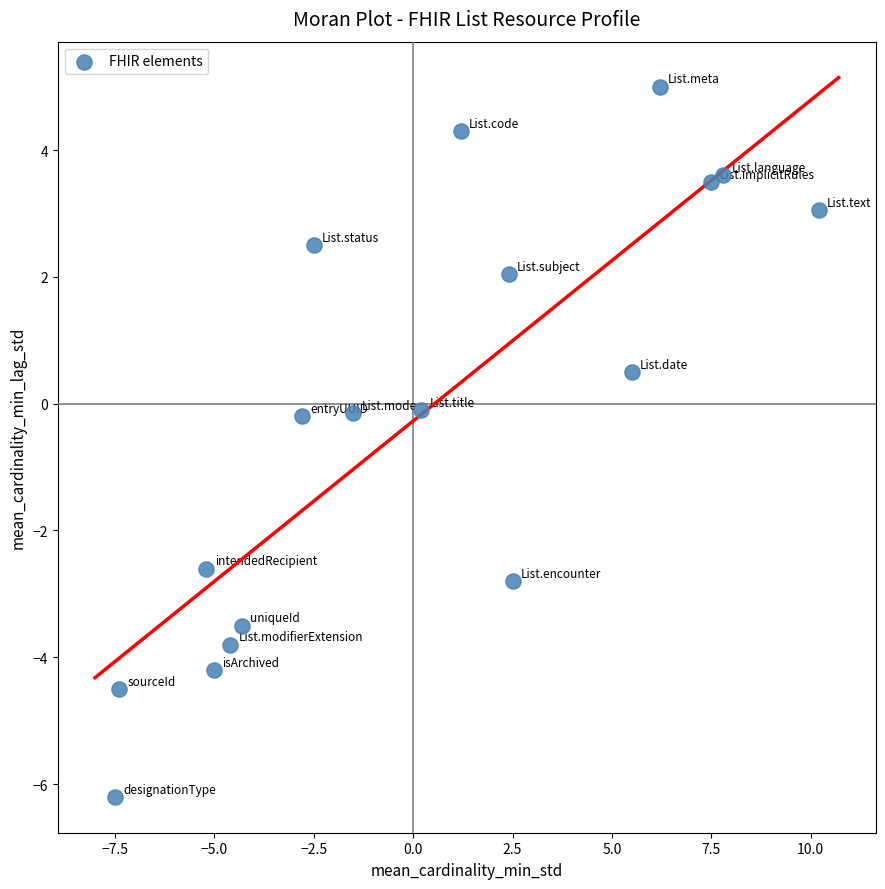

What is the range of Y values (max minus min)?

11.2